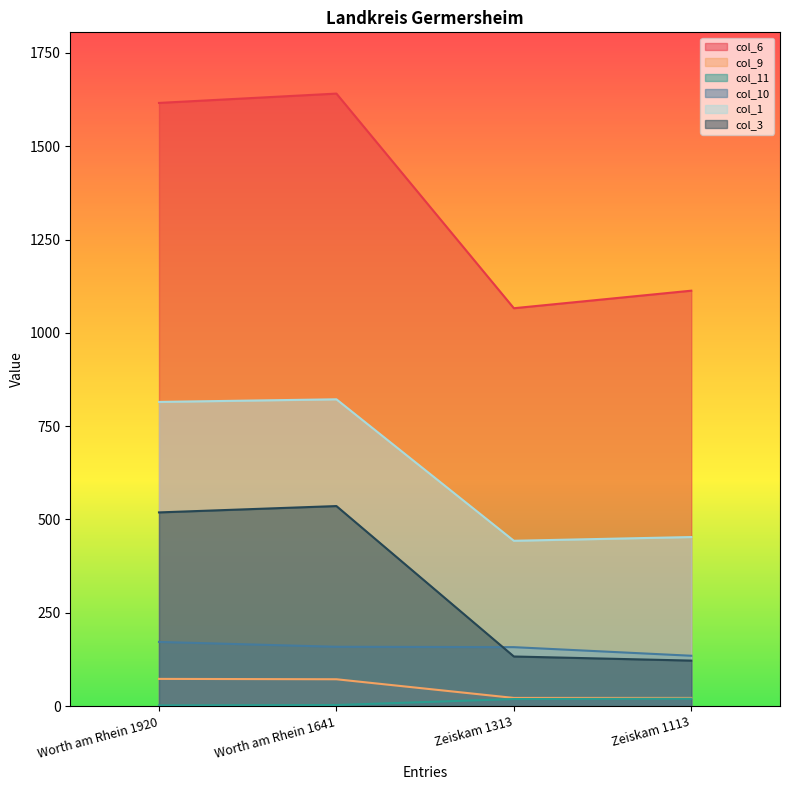

At which label does col_1 reach its minimum?

Zeiskam 1313